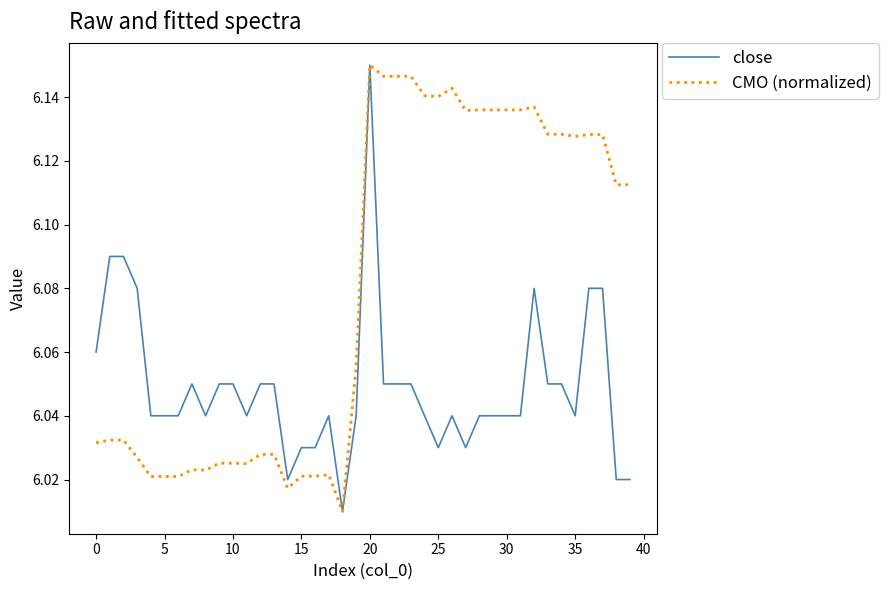

Rank the series by their average value, from highest to lowest.

CMO (normalized), close